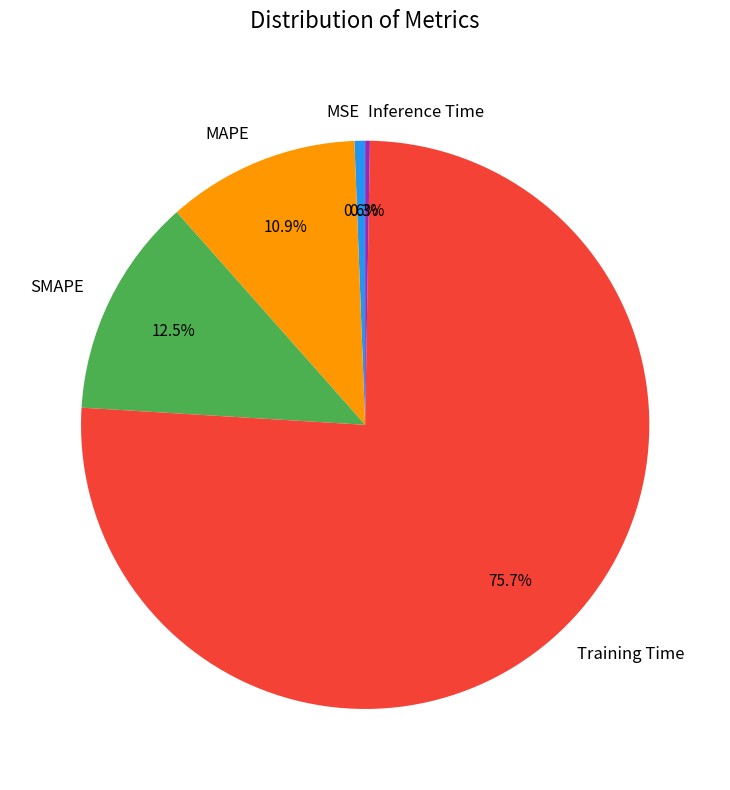

To the nearest percent, what percentage of the pie is MAPE?

11%